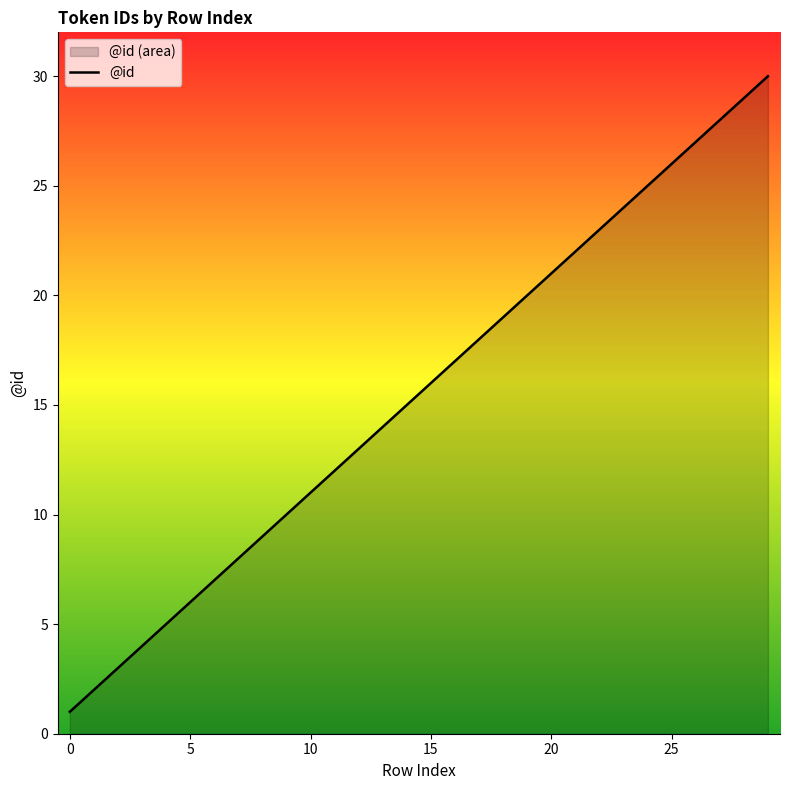

How many data points does each series have?

30